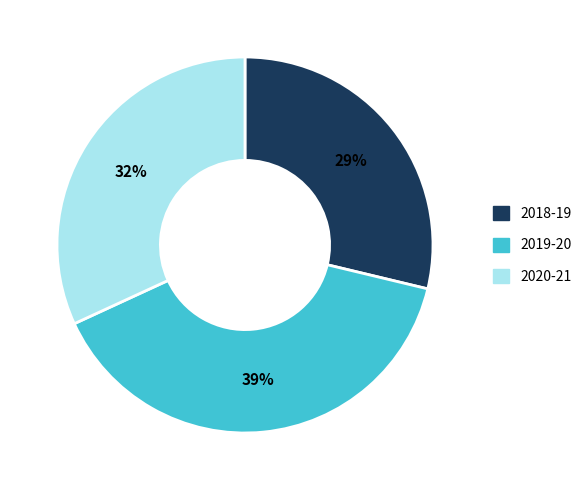

How many slices are in this pie chart?

3